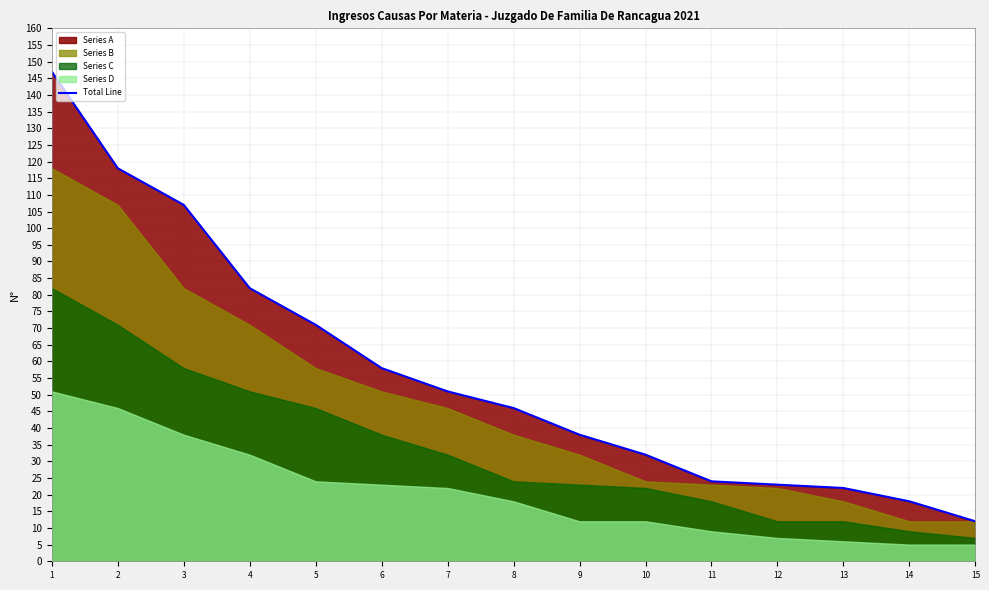

What is the difference between the maximum and minimum values?

135